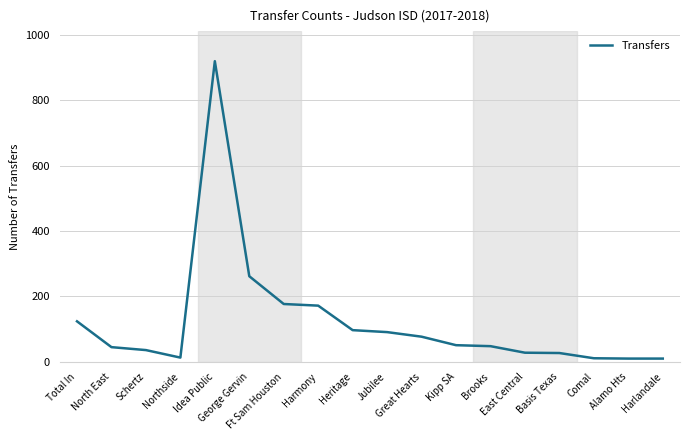

What is the greatest value displayed?

920